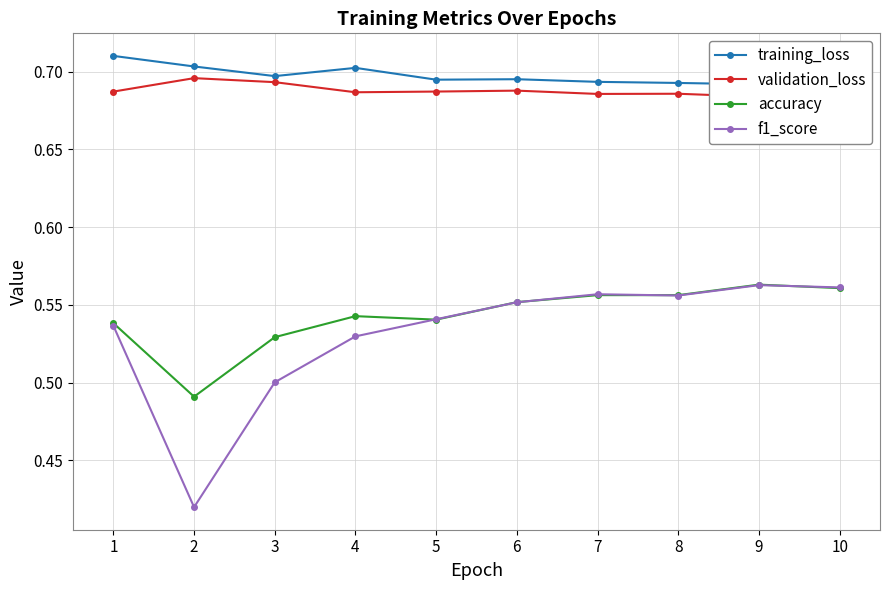

True or false: training_loss and f1_score cross at least once.

False